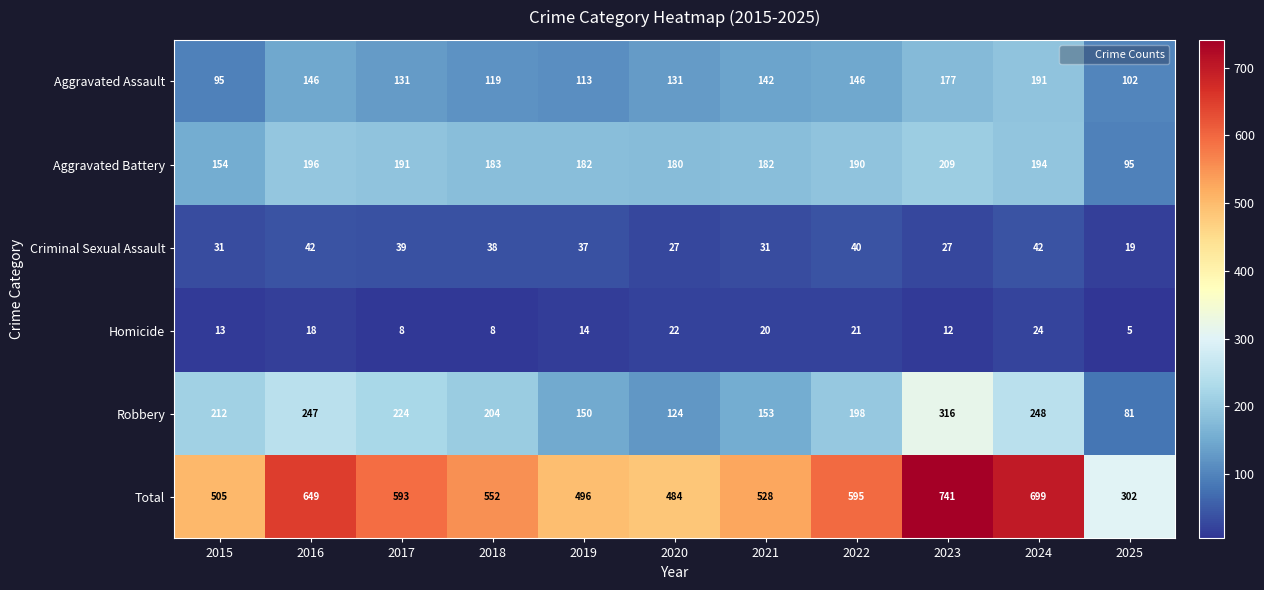

What is the minimum value shown in the chart?

5